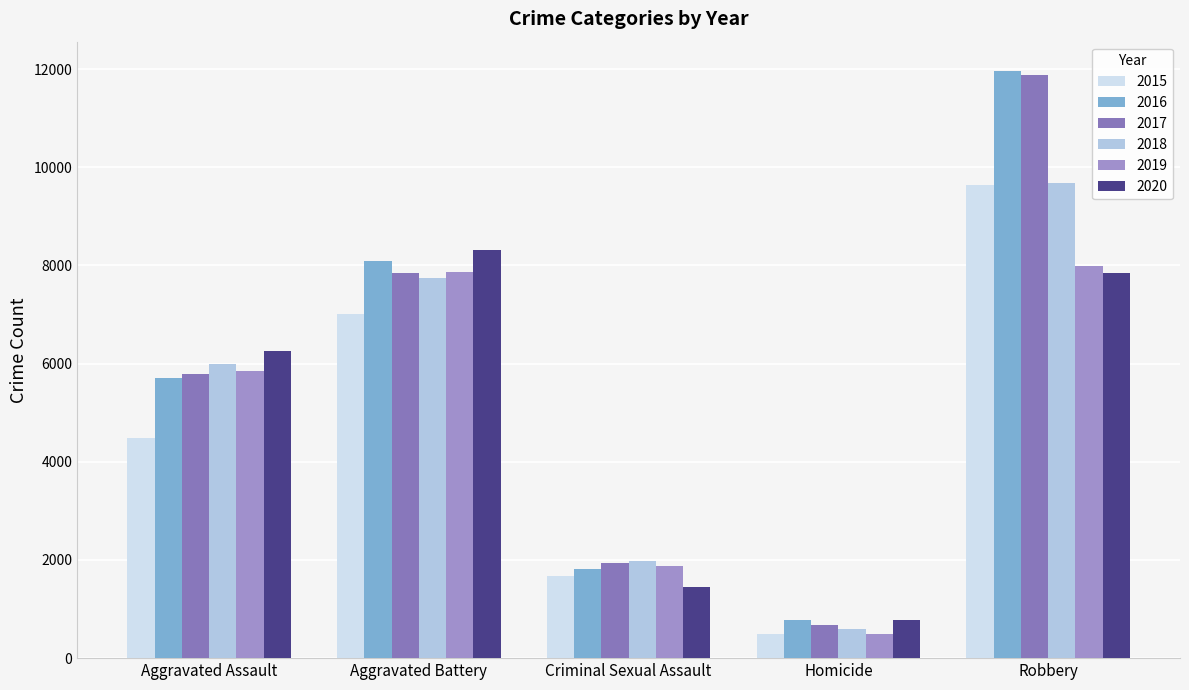

What is the total value across all series at Aggravated Battery?

46859